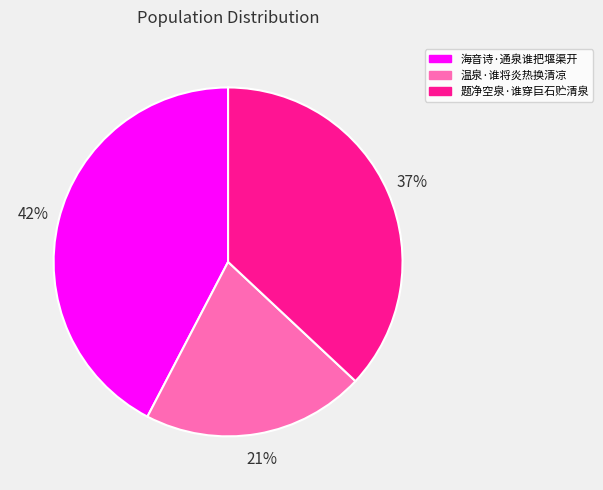

Which slice is the smallest?

温泉·谁将炎热换清凉